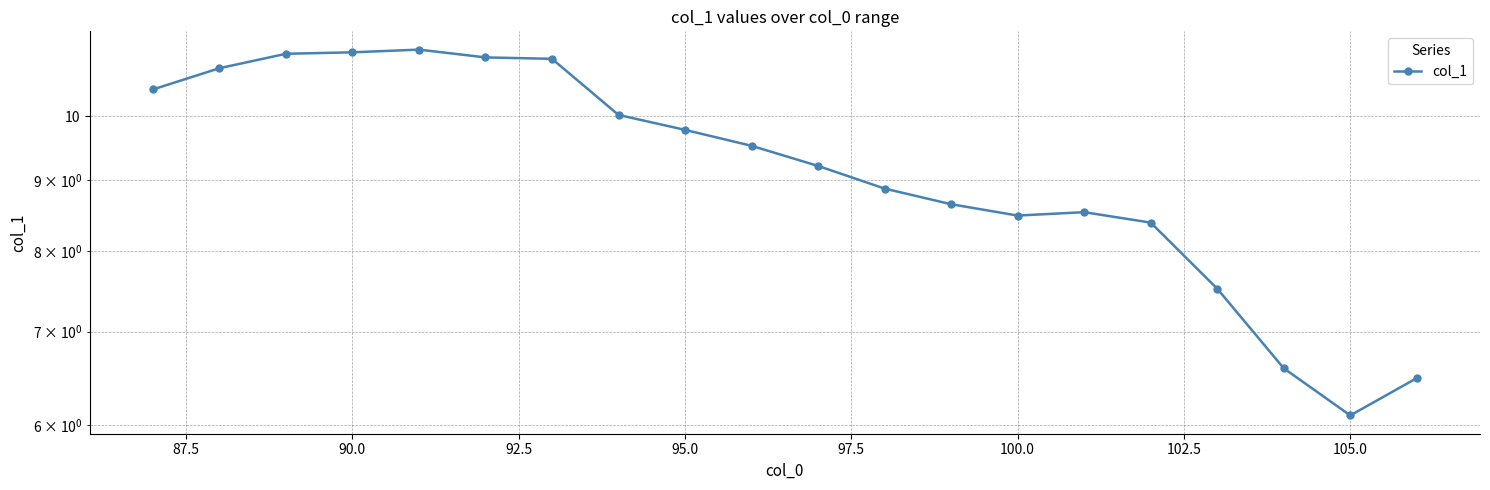

Reading right to left, transcribe all the data shown in this chart.

6.5	6.1	6.6	7.5	8.4	8.5	8.5	8.6	8.9	9.2	9.5	9.8	10.0	11.0	11.0	11.2	11.1	11.1	10.8	10.5